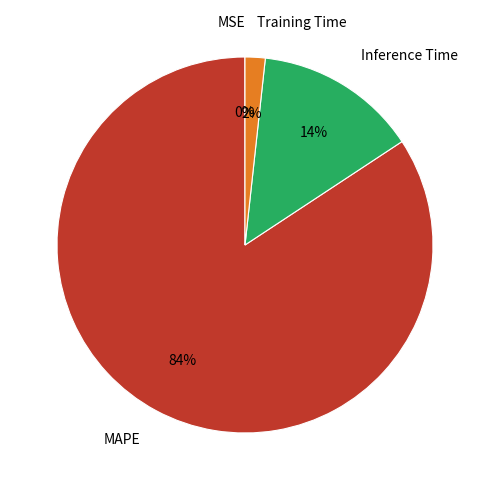

Which slice is the largest?

MAPE